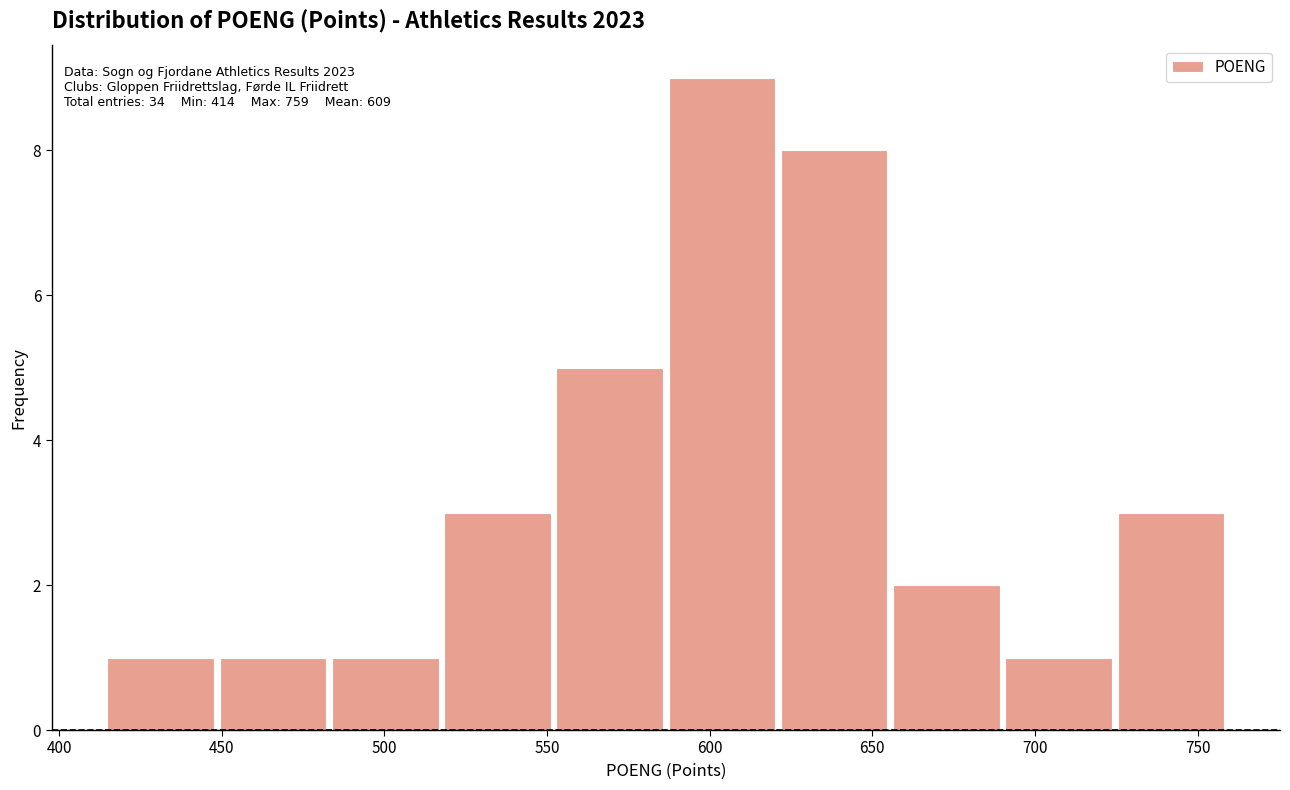

Which range on the x-axis has the tallest bar?

586.5 to 621.0